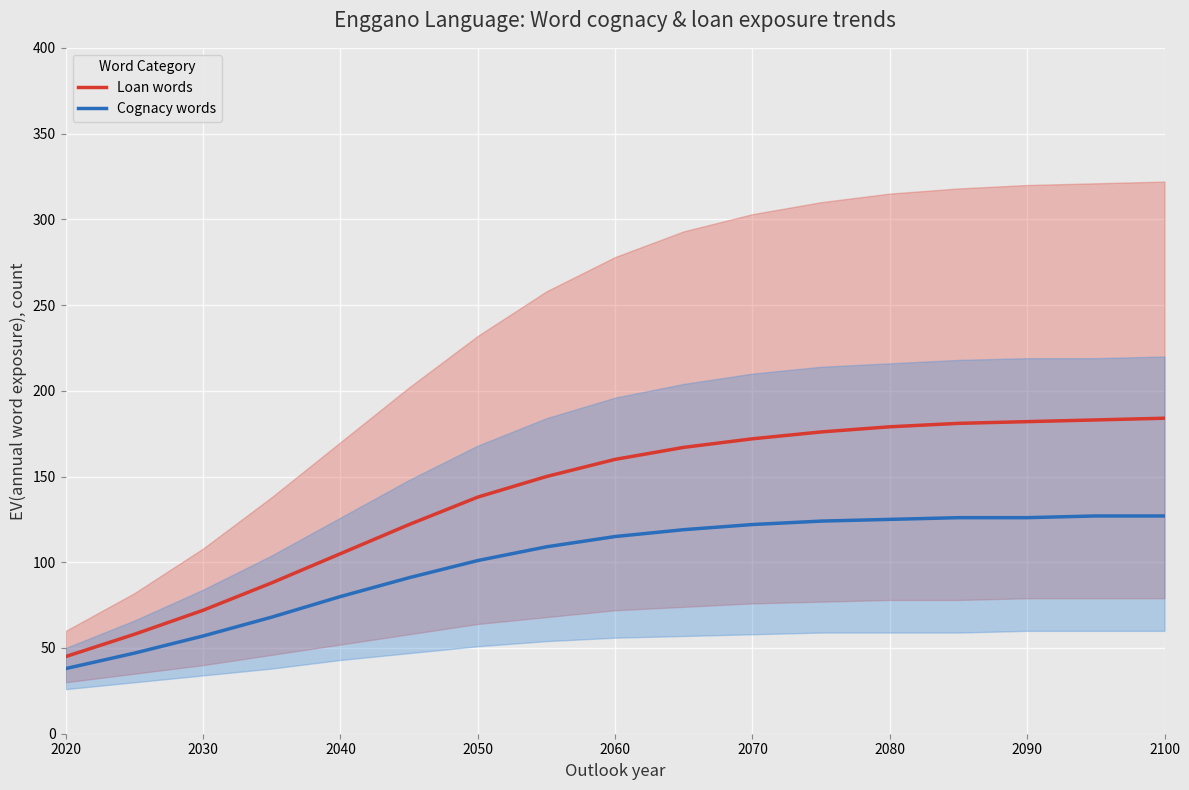

True or false: Loan words and Cognacy words cross at least once.

False